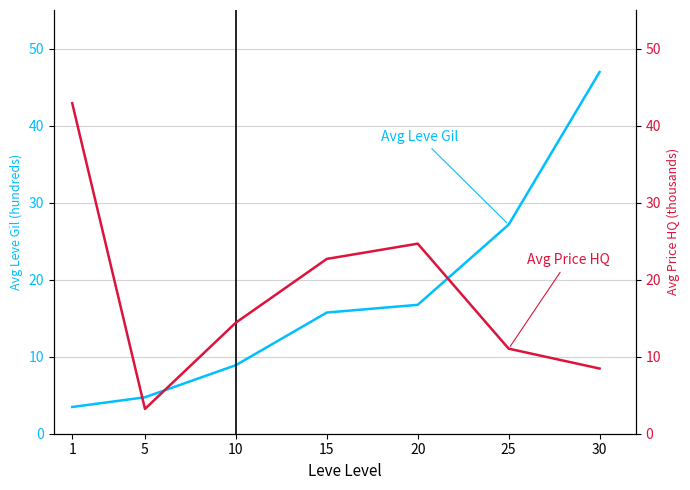

What is the difference between the highest and lowest values at 15?

7.0